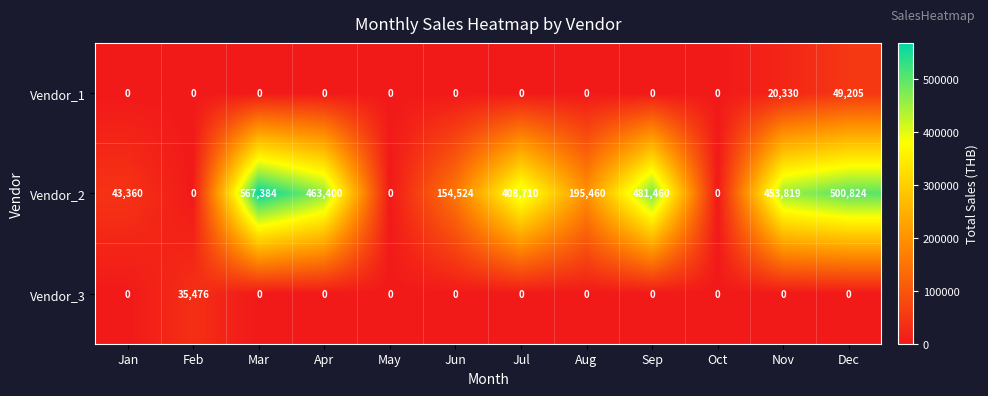

At how many categories does at least one series exceed 10179?

10